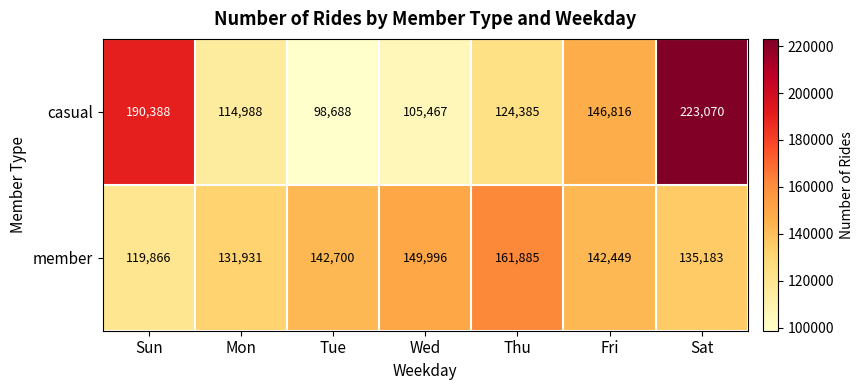

Reading left to right, list all the values displayed in this chart.

casual: Sun=190388	Mon=114988	Tue=98688	Wed=105467	Thu=124385	Fri=146816	Sat=223070
member: Sun=119866	Mon=131931	Tue=142700	Wed=149996	Thu=161885	Fri=142449	Sat=135183